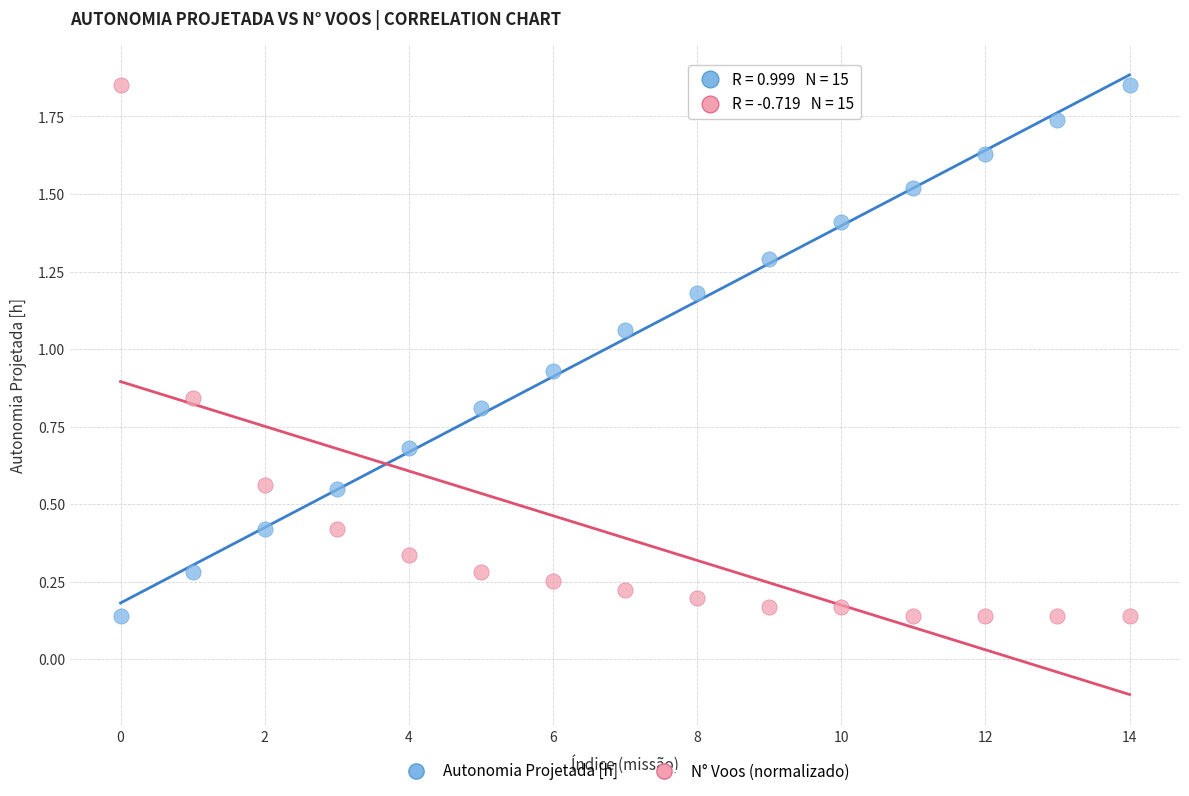

What are all the series names shown in the legend?

Autonomia Projetada [h], N° Voos (normalizado)